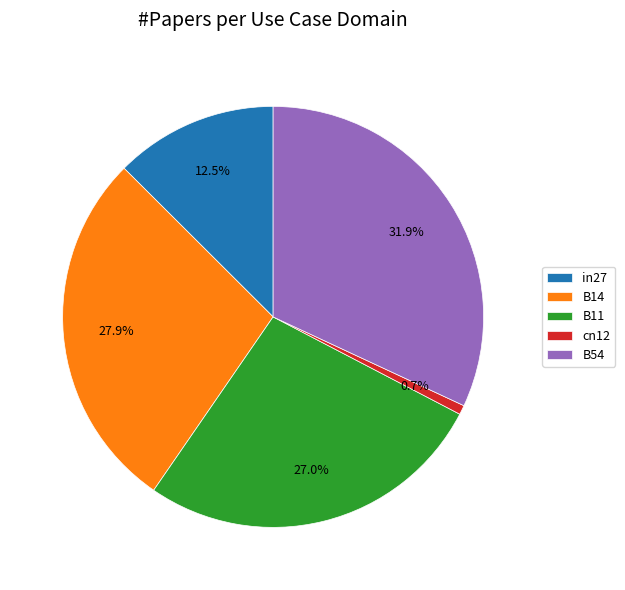

To the nearest percent, what percentage of the pie is B14?

28%